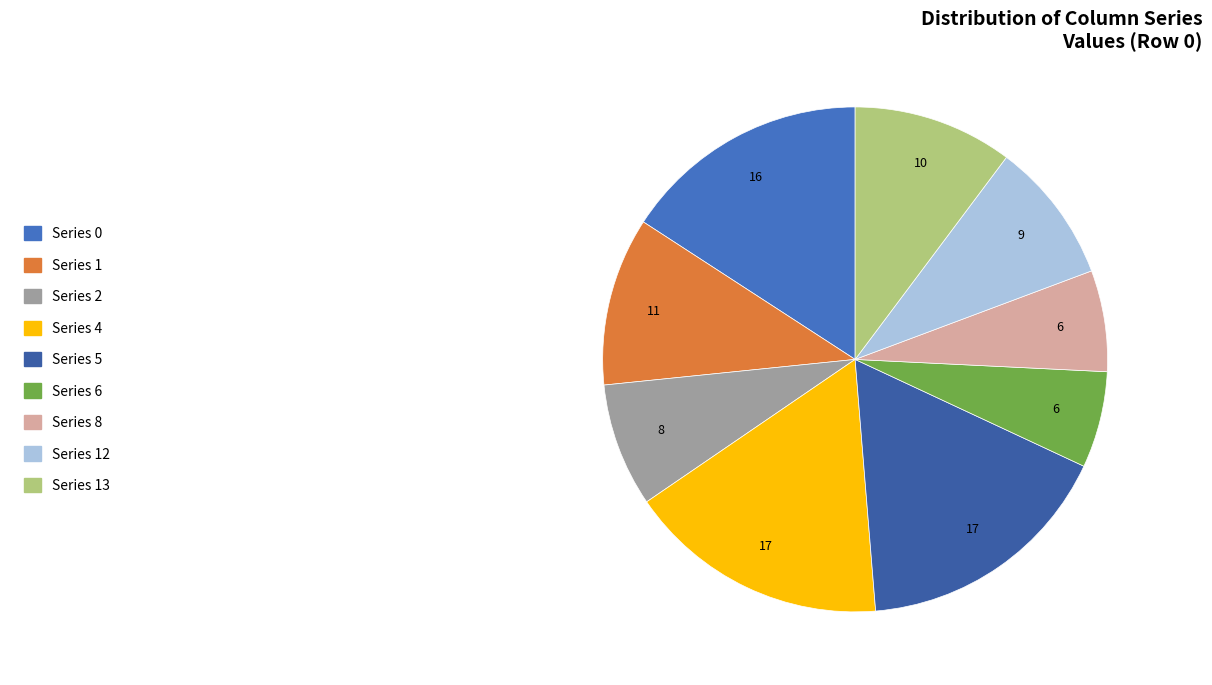

Count the number of slices in the pie.

9